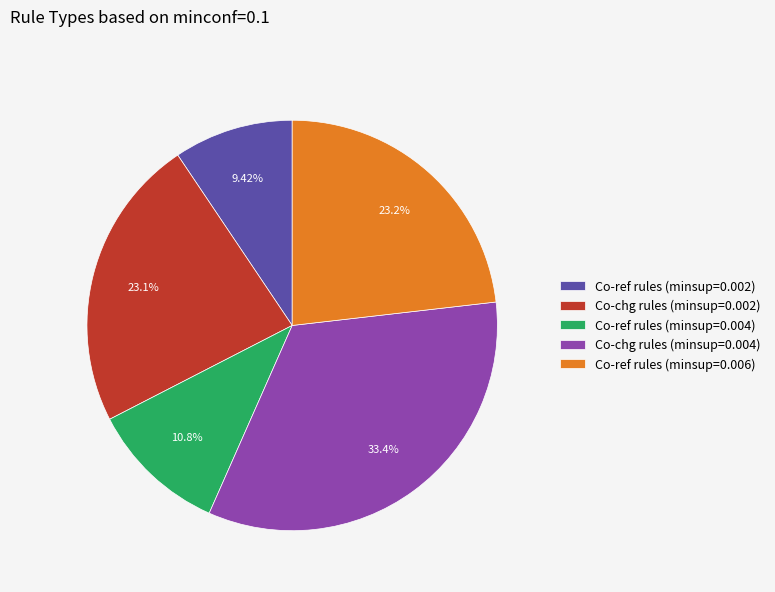

To the nearest percent, what percentage of the pie is Co-ref rules (minsup=0.006)?

23%